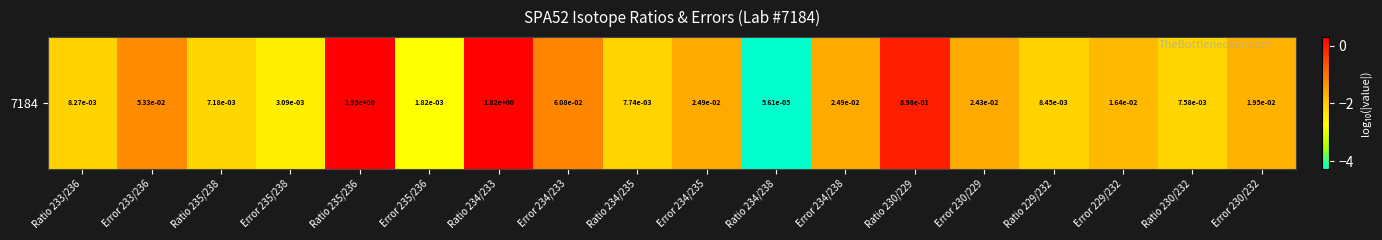

How many values are below -1?

15